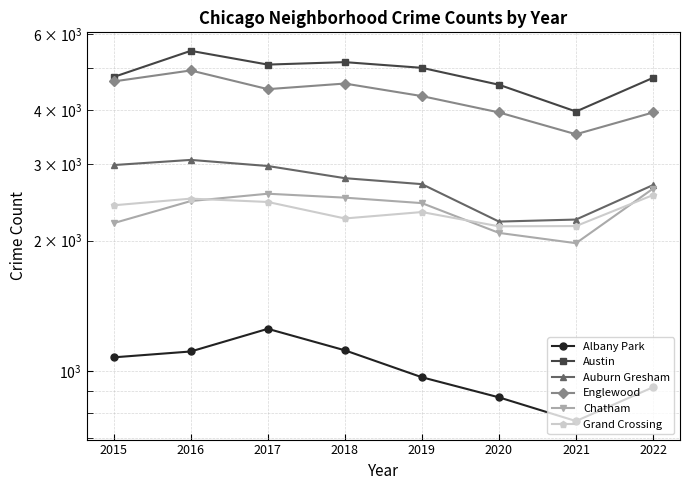

Where does the Austin series first go above 5008?

2016